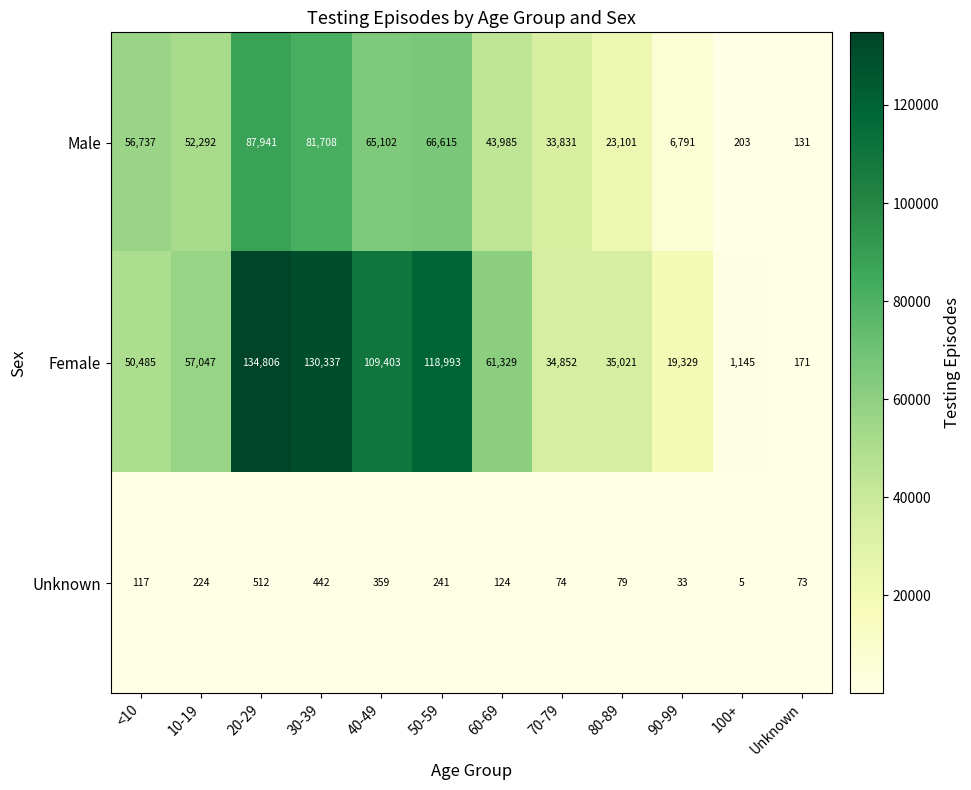

What is the total value across all series at 40-49?

174864